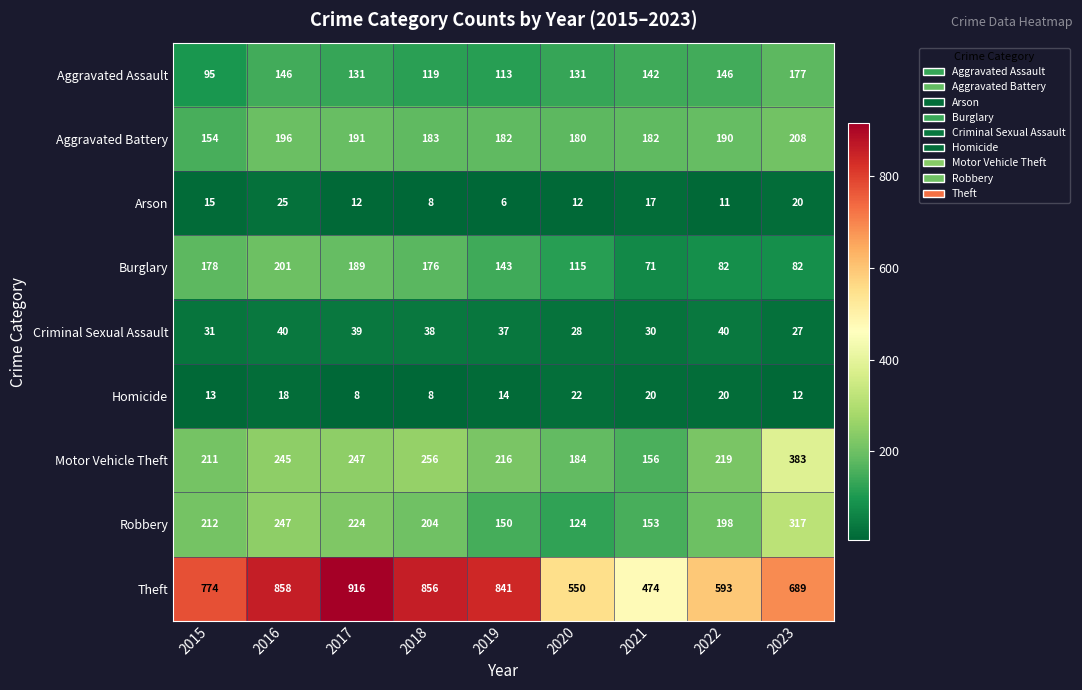

The value of Burglary at 2019 is 143. True or false?

True